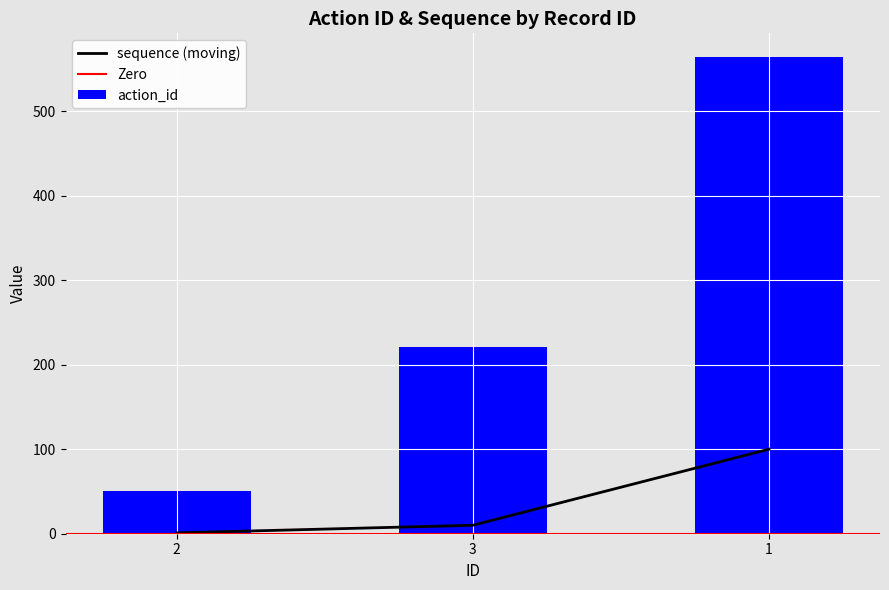

The write_uid series shows 1 at 1. True or false?

False